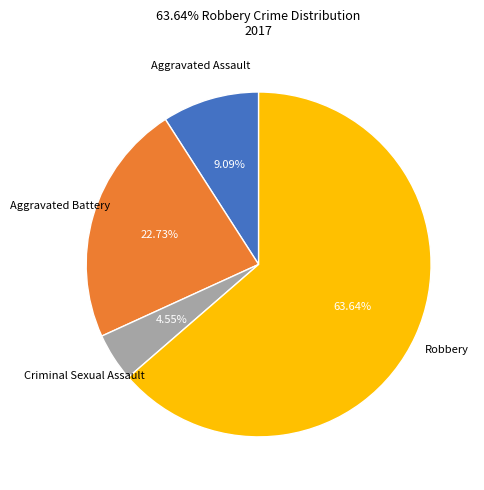

Is there a majority slice in this chart?

Yes